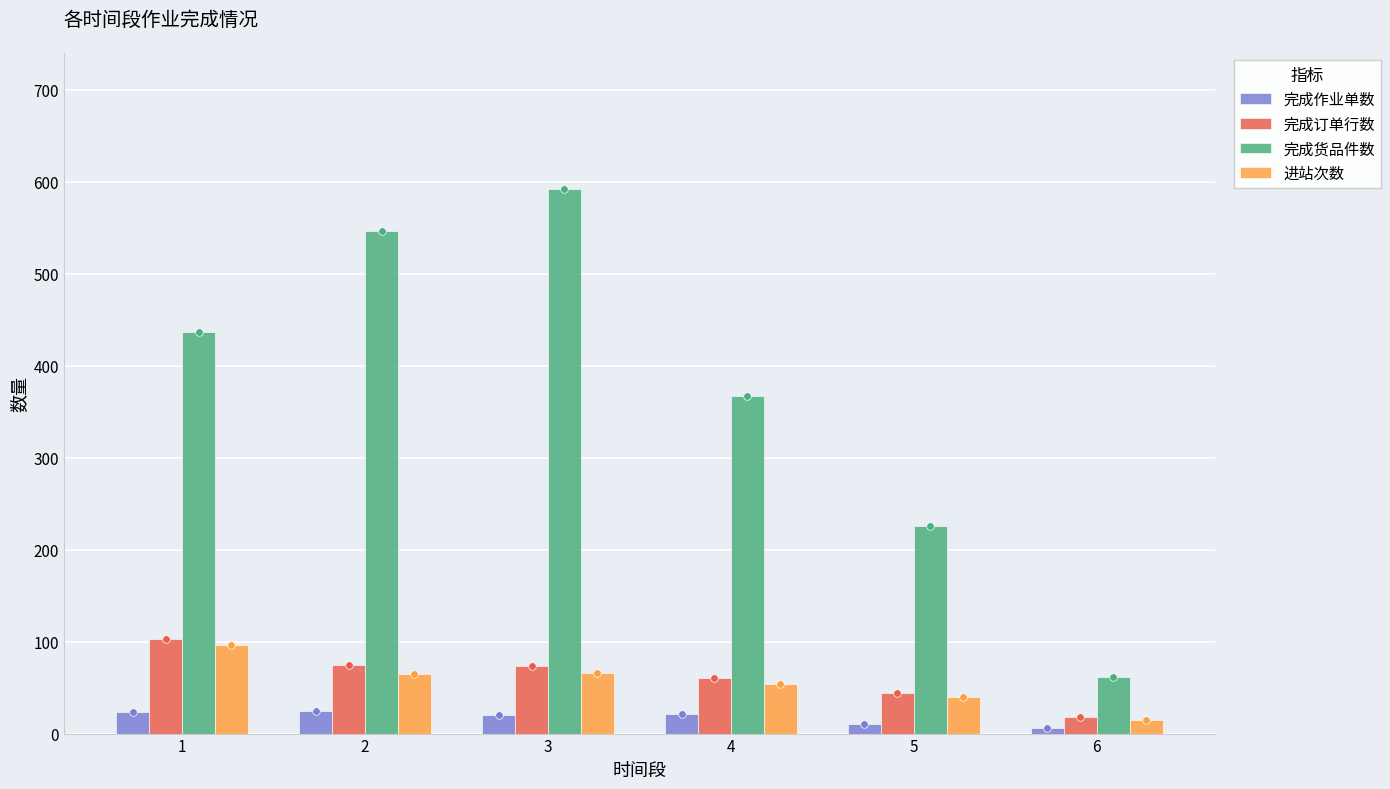

Which series reaches the maximum Y coordinate?

完成货品件数